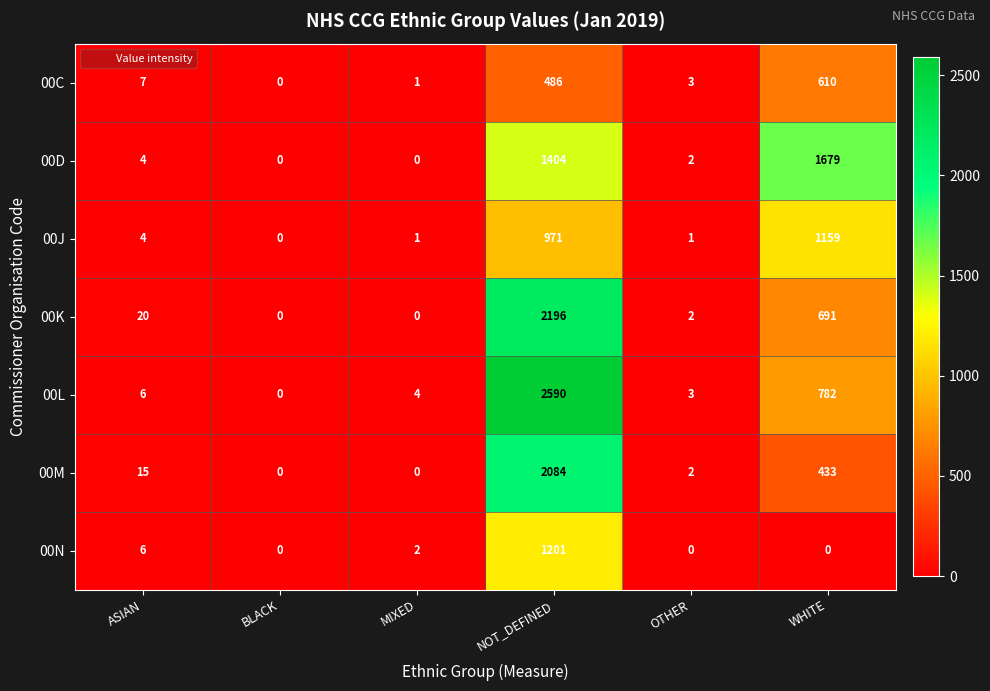

What is the highest value of the 00C series?

610